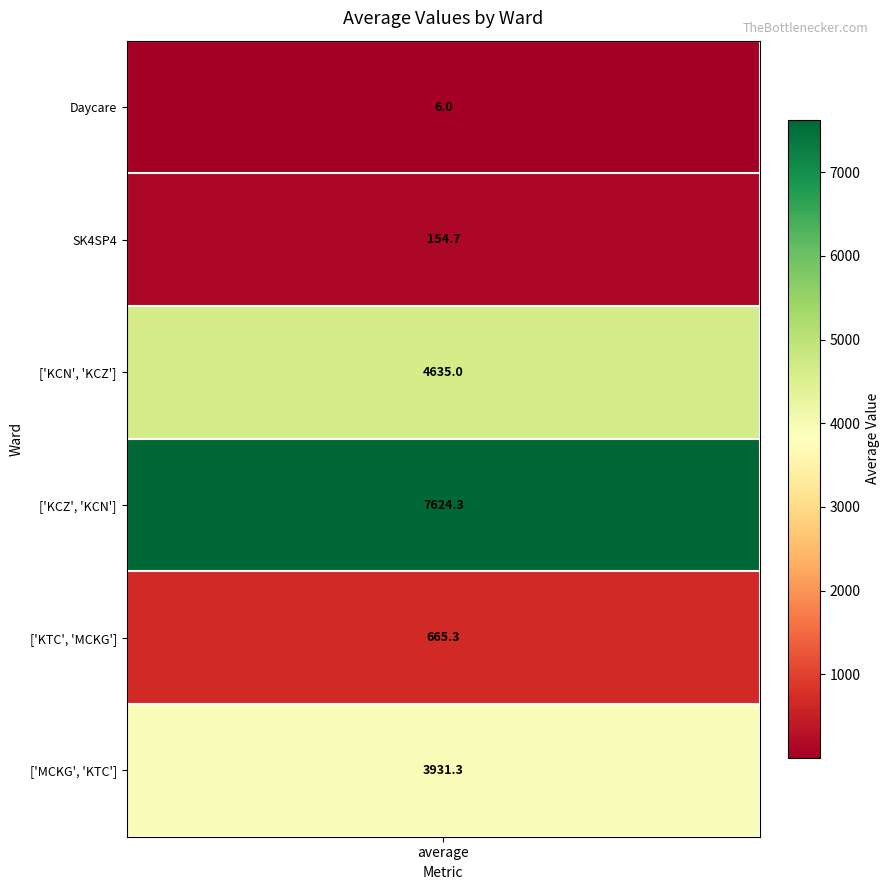

Rank the categories by value from lowest to highest.

Daycare, SK4SP4, ['KTC', 'MCKG'], ['MCKG', 'KTC'], ['KCN', 'KCZ'], ['KCZ', 'KCN']